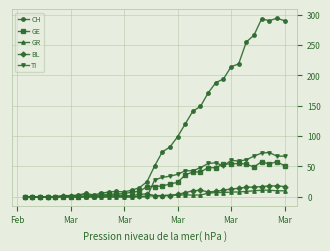

Which series has the largest total across all categories?

CH